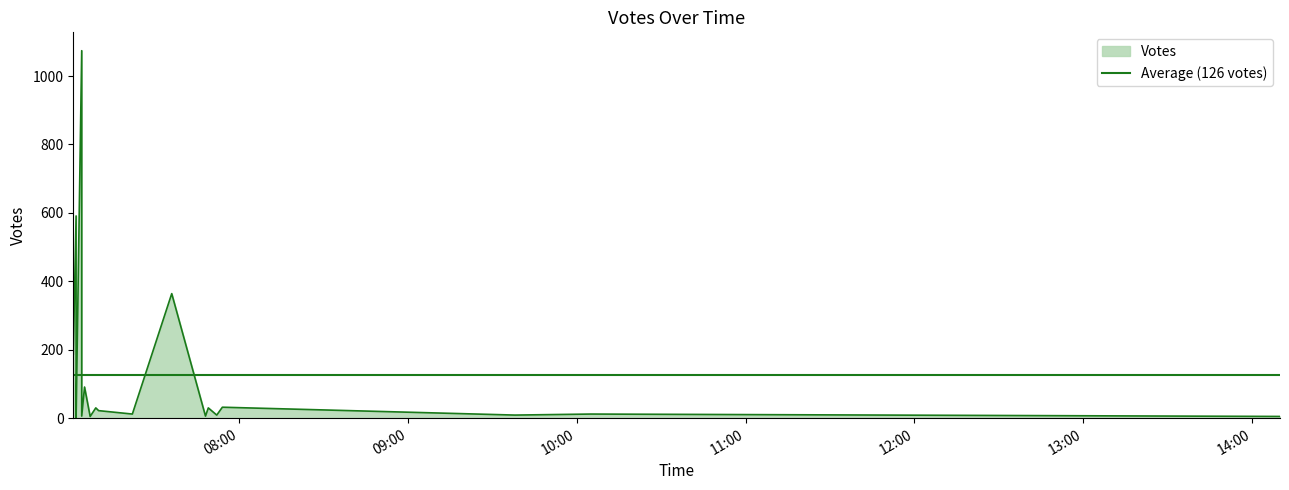

Which label corresponds to the smallest value in the chart?

2019-10-06 07:02